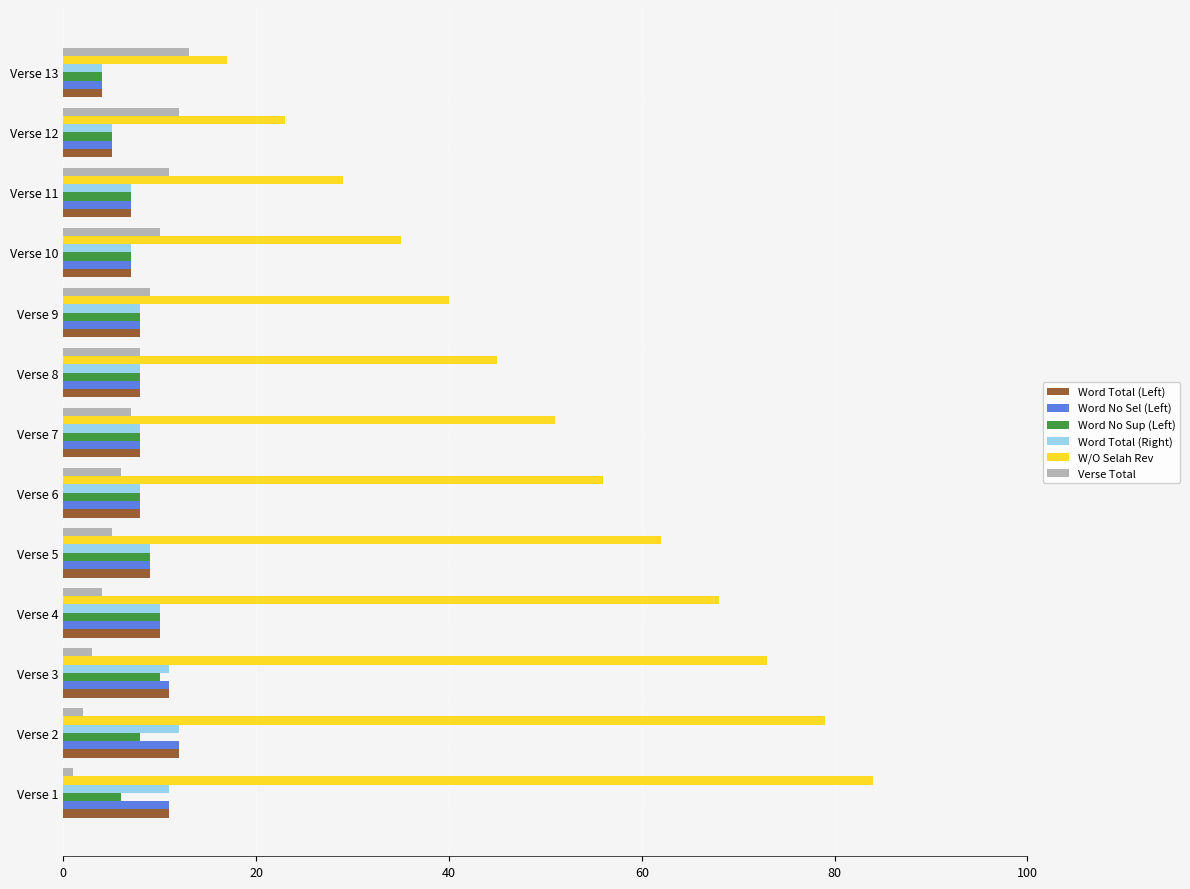

Between Verse 2 and Verse 13, which series saw the biggest shift?

W/O Selah Rev